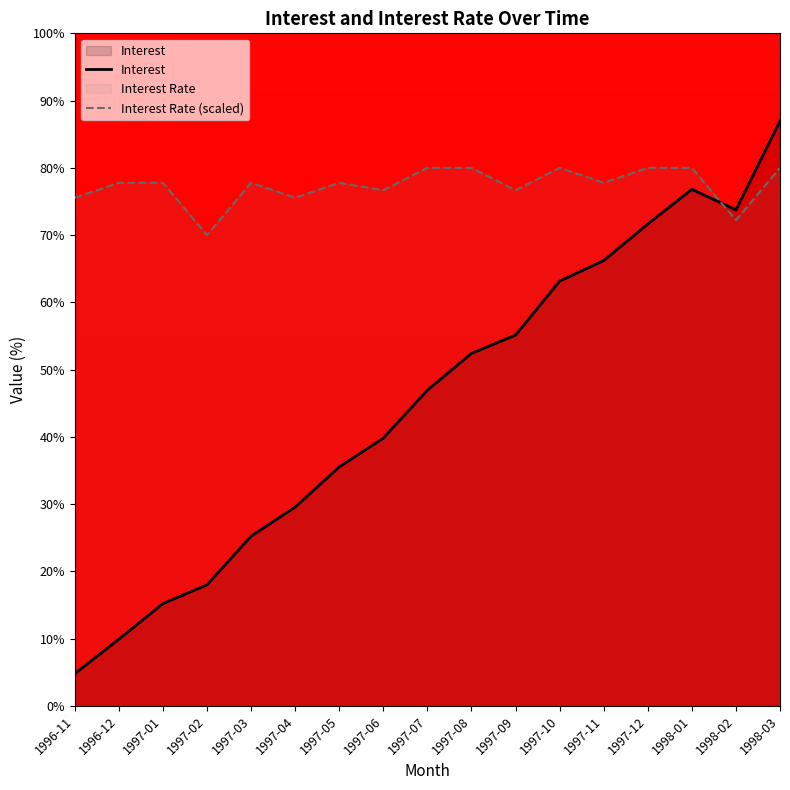

How many interior local peaks does the Interest series have?

1